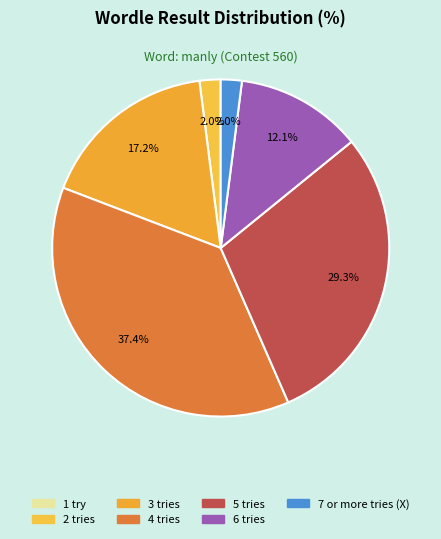

Count the number of slices in the pie.

7